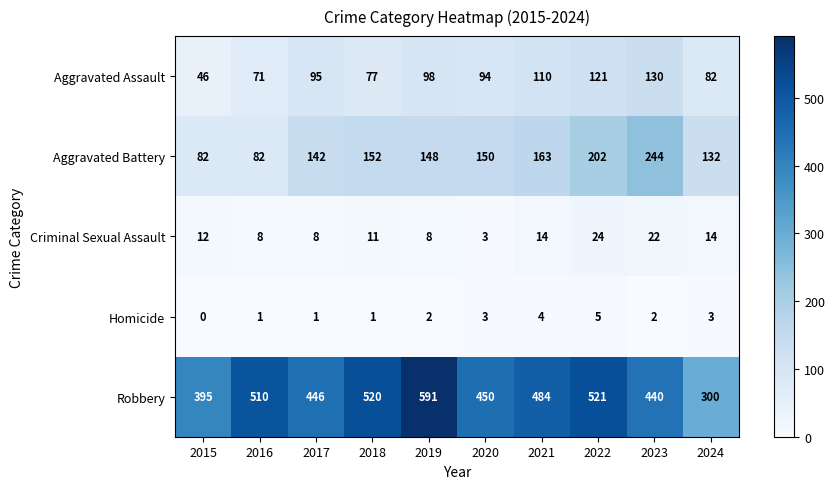

What is the sum of all Robbery values?

4657